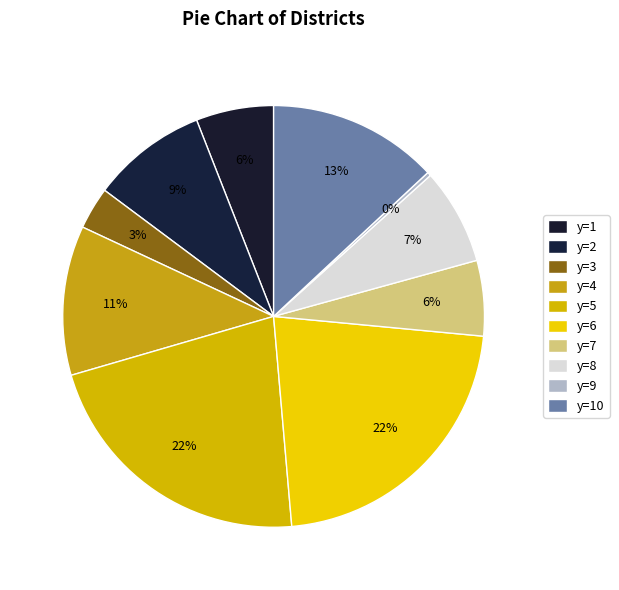

Does y=2 account for over 50% of the chart?

No